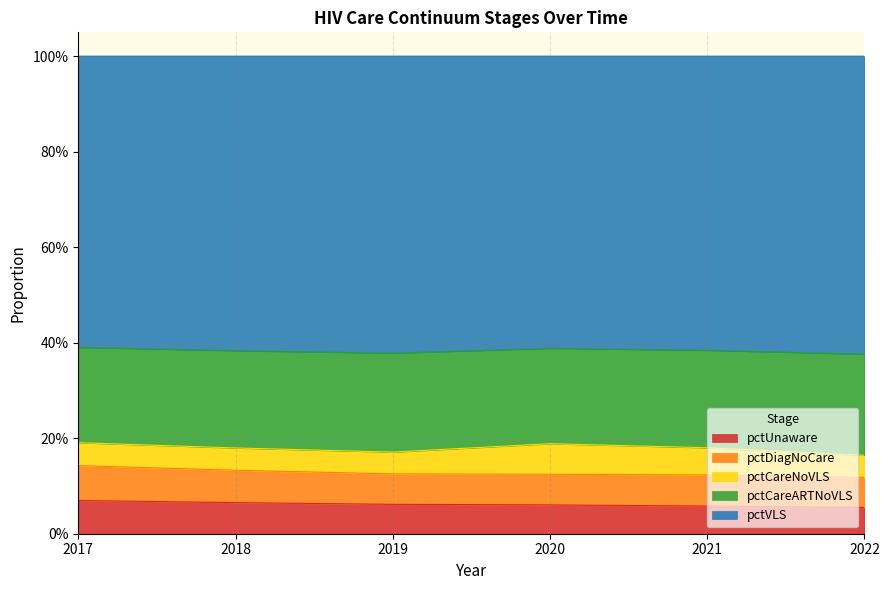

True or false: pctVLS and pctCareARTNoVLS intersect in this chart.

False